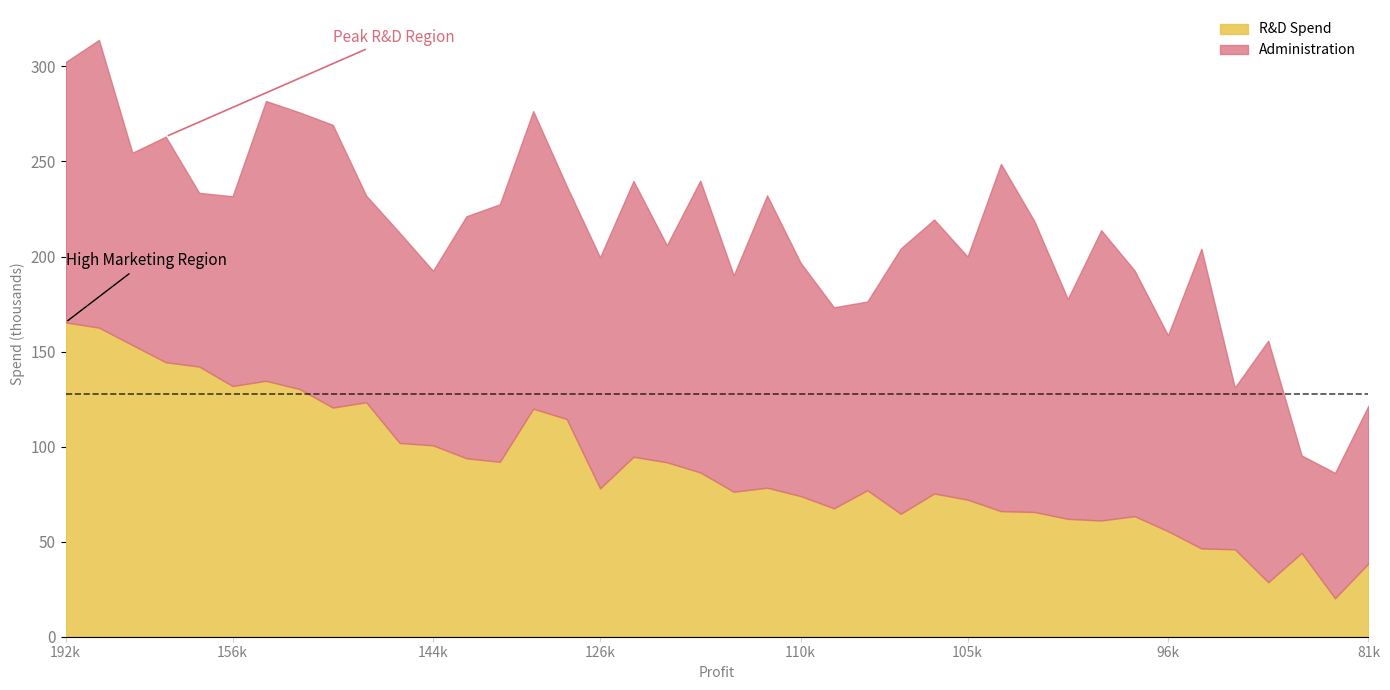

True or false: R&D Spend has a value of 31.4 at 126k.

False